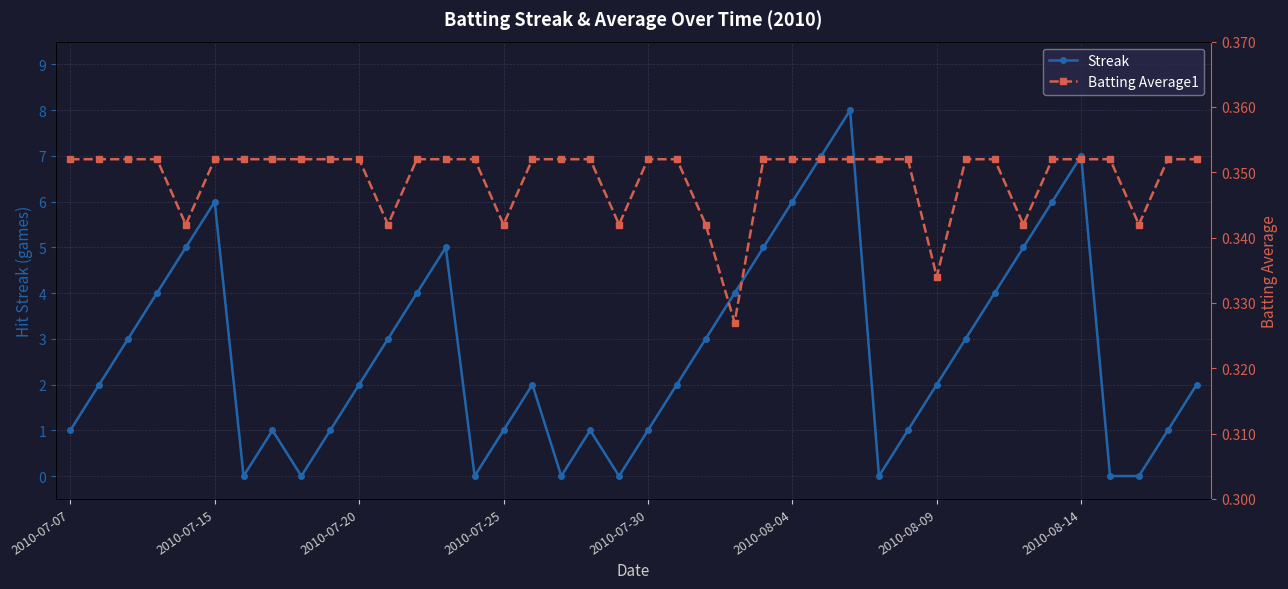

Count the Streak values in the range 1 to 5.

26